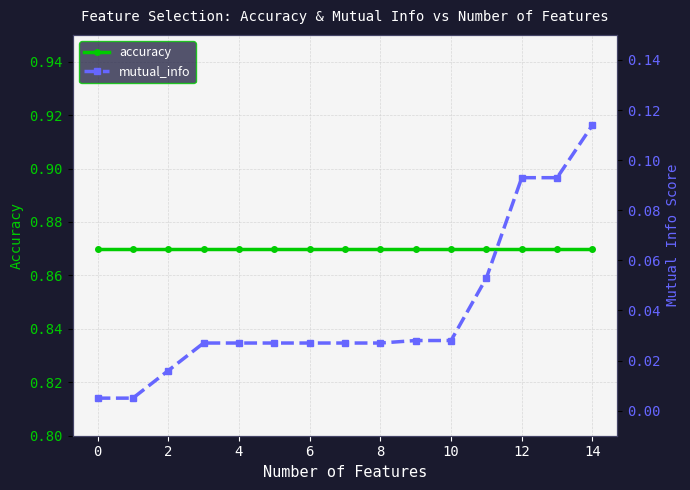

How many series are shown in this chart?

2